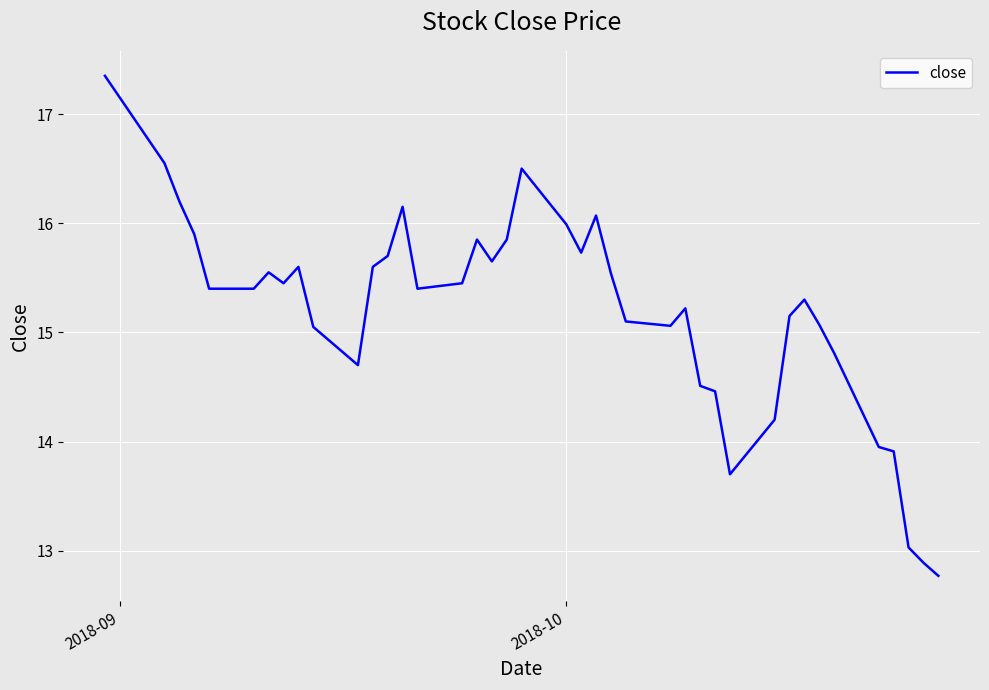

What is the minimum value shown in the chart?

12.8